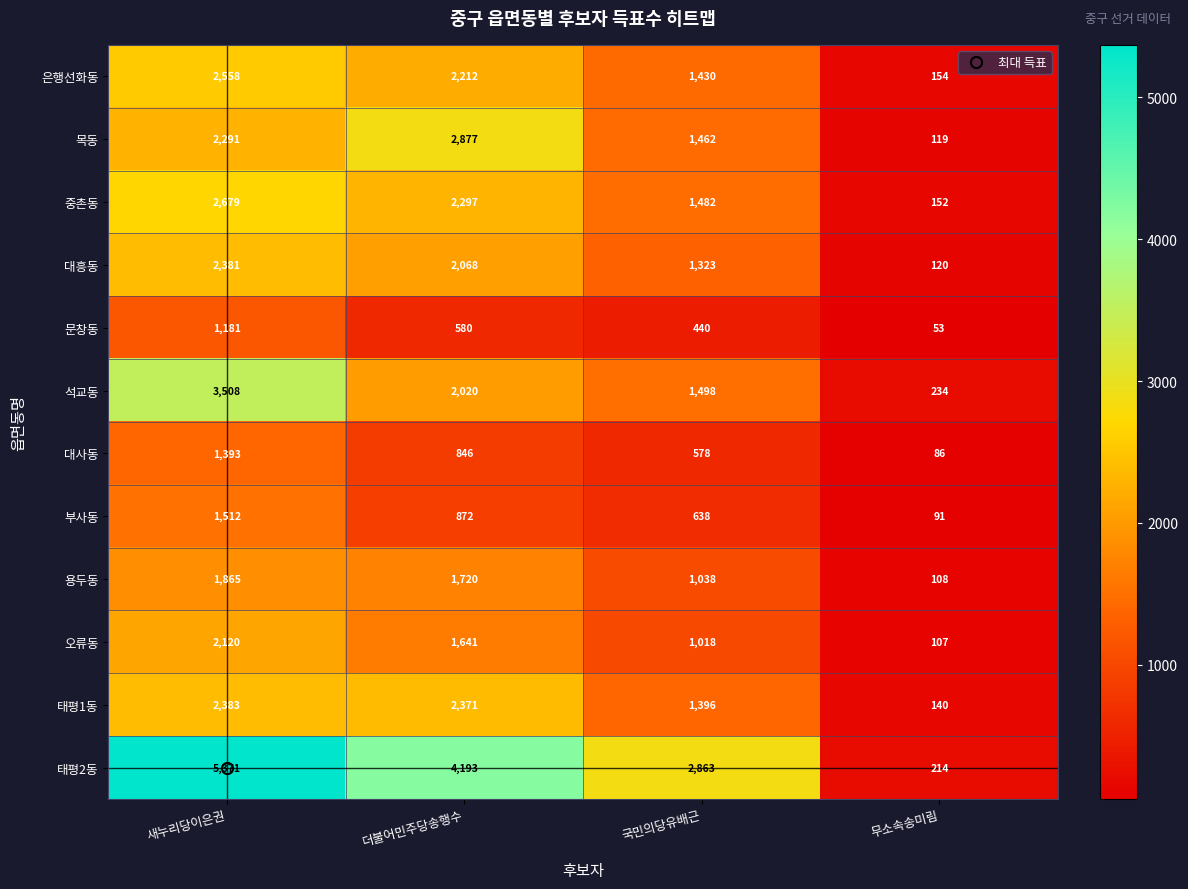

What value does the 은행선화동 series have at 새누리당이은권, to the nearest 100?

2600